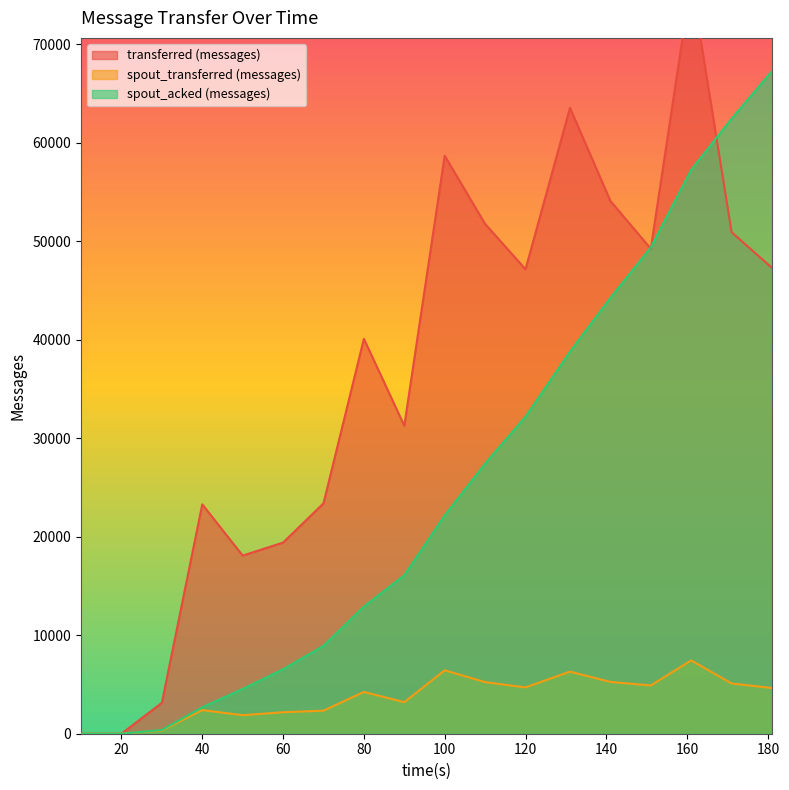

What is the value of the transferred (messages) point at the 6th from the left?

19400